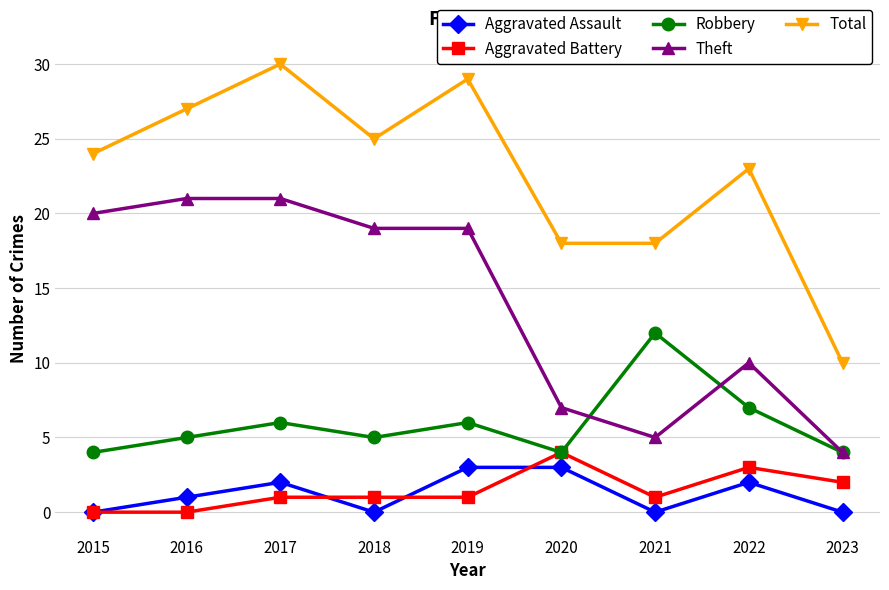

What is the value of the Total point at the 3rd from the left?

30